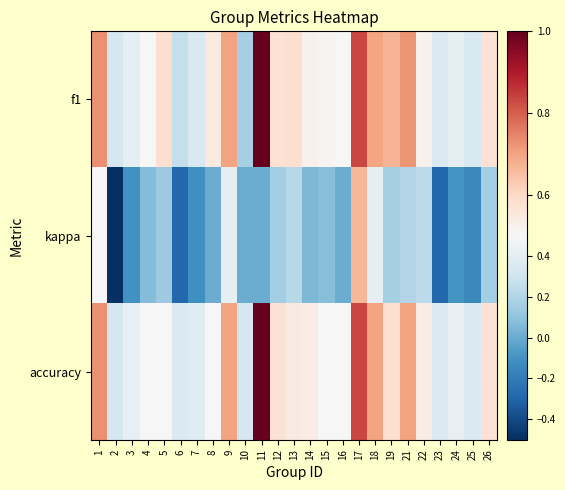

Reading left to right, what are all the values shown in this chart?

f1: 1=0.7	2=0.3	3=0.4	4=0.5	5=0.6	6=0.3	7=0.3	8=0.5	9=0.7	10=0.2	11=1.0	12=0.6	13=0.6	14=0.5	15=0.5	16=0.5	17=0.8	18=0.7	19=0.7	21=0.7	22=0.5	23=0.4	24=0.4	25=0.3	26=0.6
kappa: 1=0.5	2=-0.5	3=-0.1	4=0.1	5=0.1	6=-0.3	7=-0.1	8=0.0	9=0.4	10=0.0	11=0.0	12=0.2	13=0.2	14=0.0	15=0.1	16=0.0	17=0.7	18=0.4	19=0.2	21=0.2	22=0.2	23=-0.3	24=-0.1	25=-0.1	26=0.2
accuracy: 1=0.7	2=0.3	3=0.4	4=0.5	5=0.5	6=0.4	7=0.4	8=0.5	9=0.7	10=0.3	11=1.0	12=0.6	13=0.5	14=0.5	15=0.5	16=0.5	17=0.8	18=0.7	19=0.6	21=0.7	22=0.5	23=0.4	24=0.4	25=0.4	26=0.6